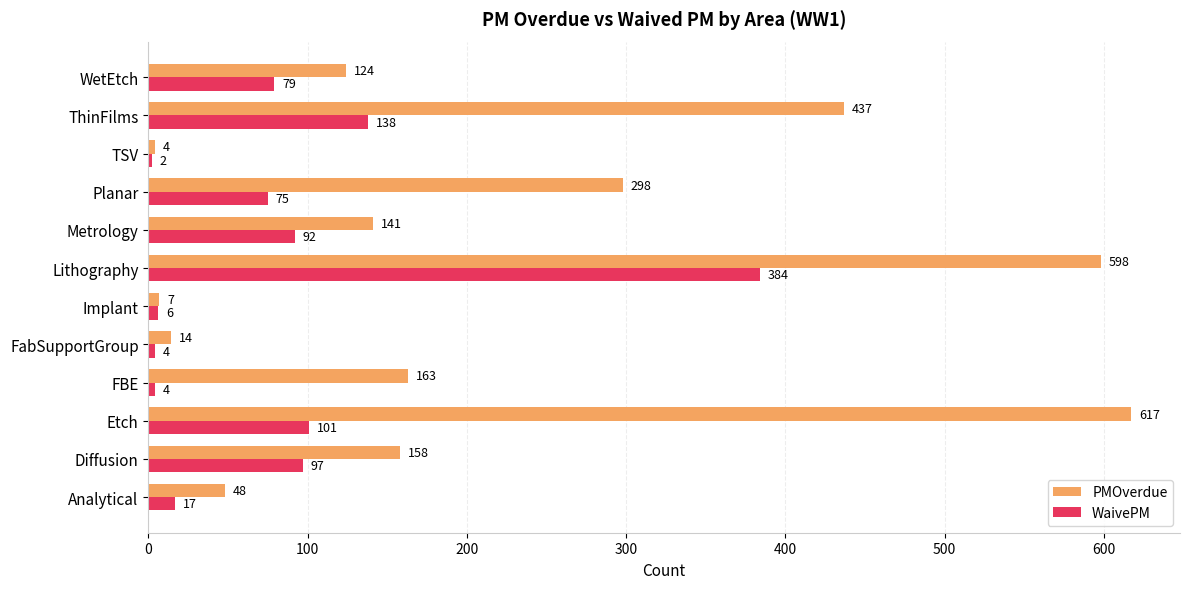

Which label corresponds to the largest value in the chart?

Etch